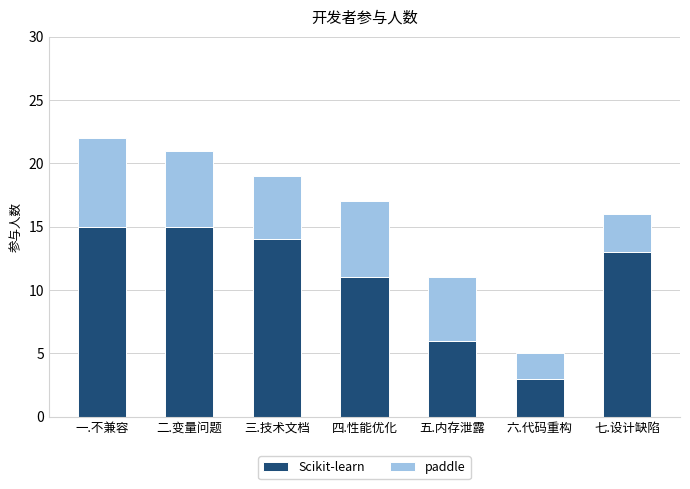

What are all the series names shown in the legend?

Scikit-learn, paddle